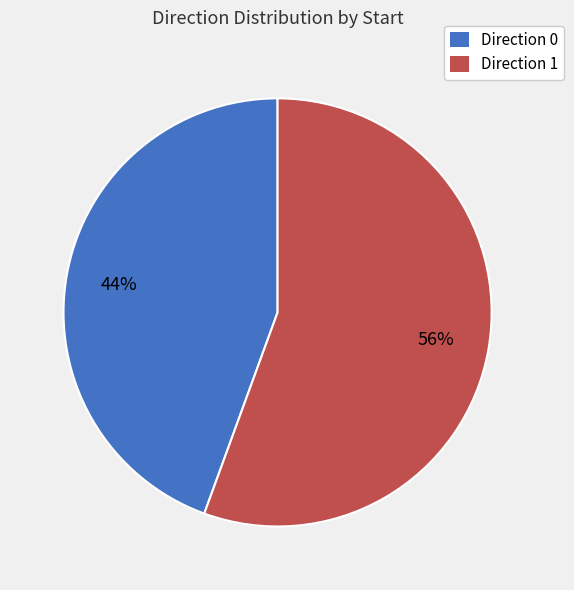

Does any single category account for the majority?

Yes